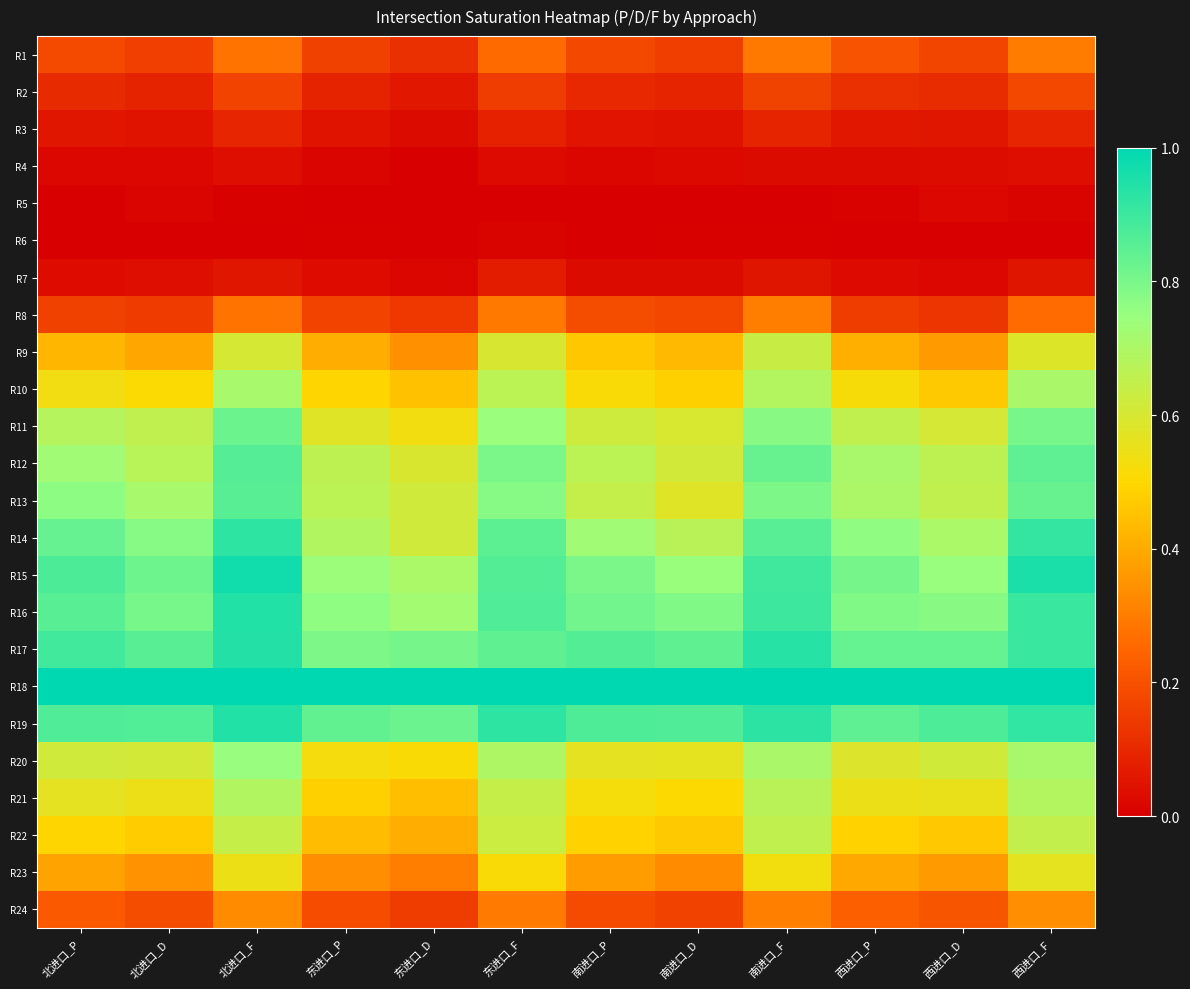

At how many categories does at least one series exceed 0?

12